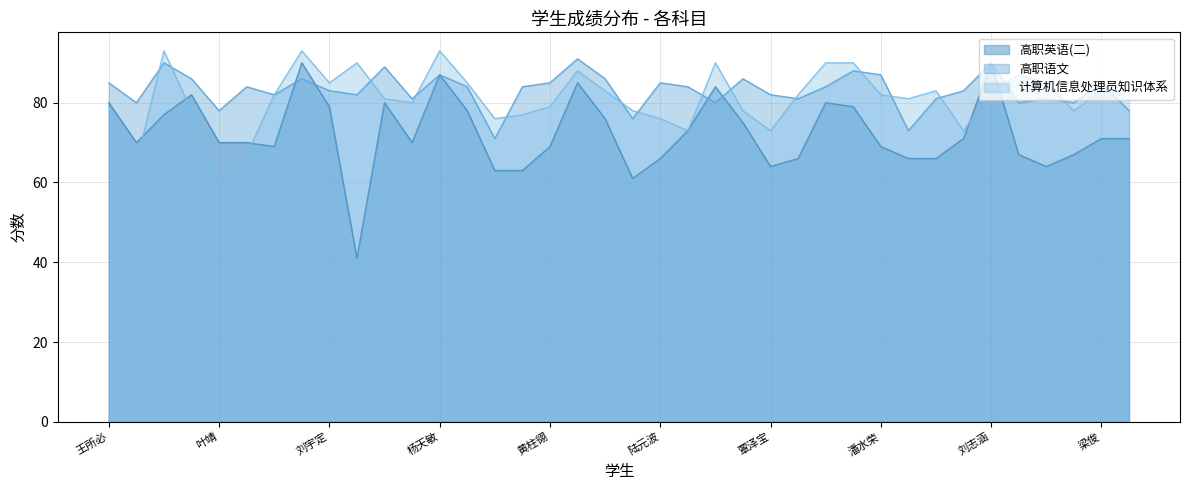

True or false: 计算机信息处理员知识体系 and 高职英语(二) cross at least once.

True